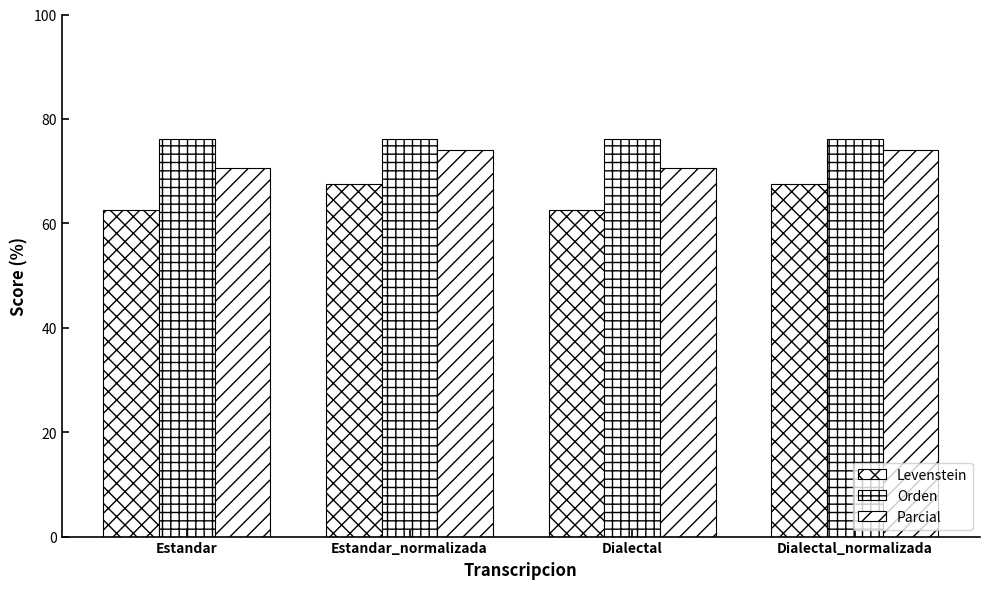

What is the lowest value of the Parcial series?

70.5